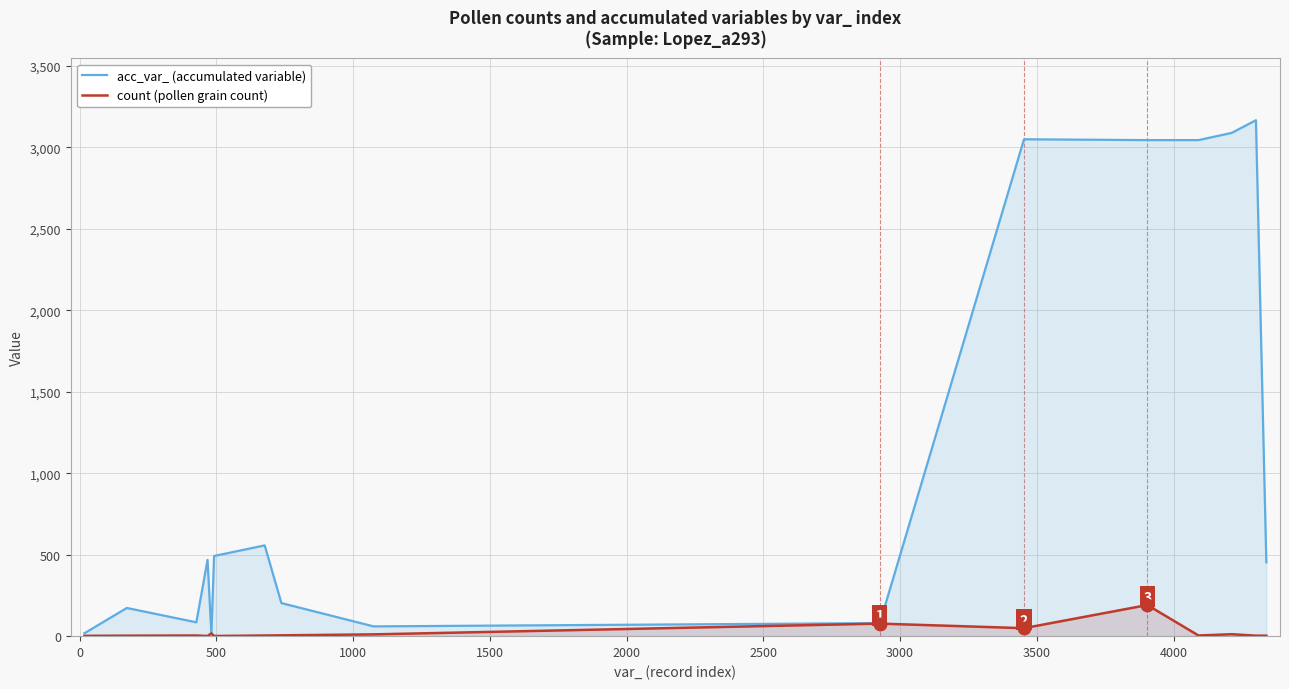

List the series in order of their overall mean, highest first.

acc_var_ (accumulated variable), count (pollen grain count)